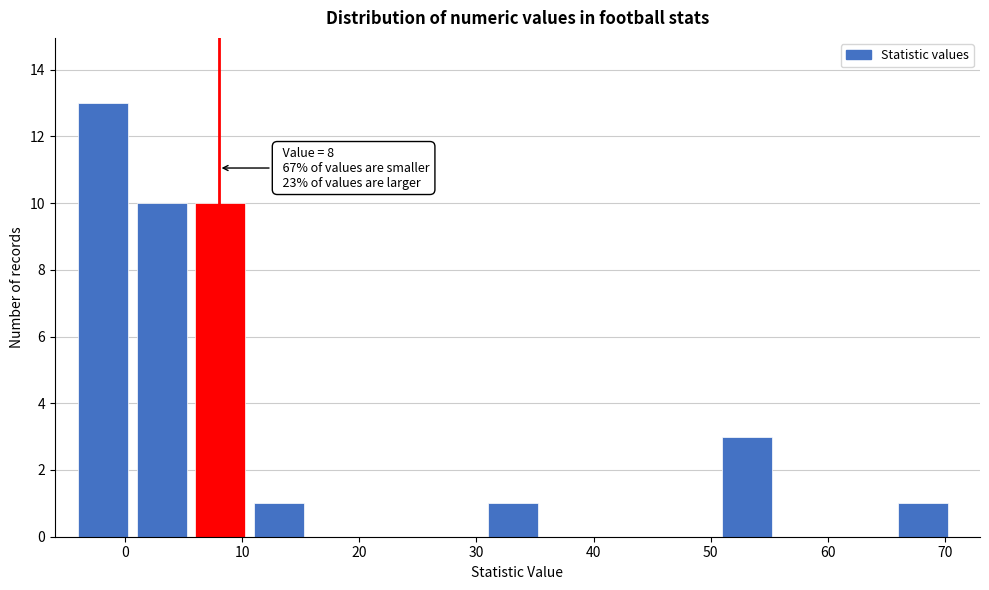

Which range on the x-axis has the tallest bar?

-4 to 1